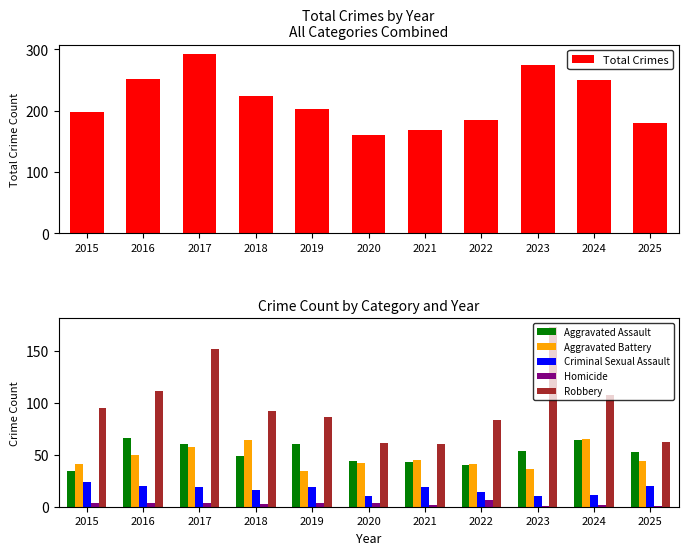

Which series has the largest total across all categories?

Total Crimes